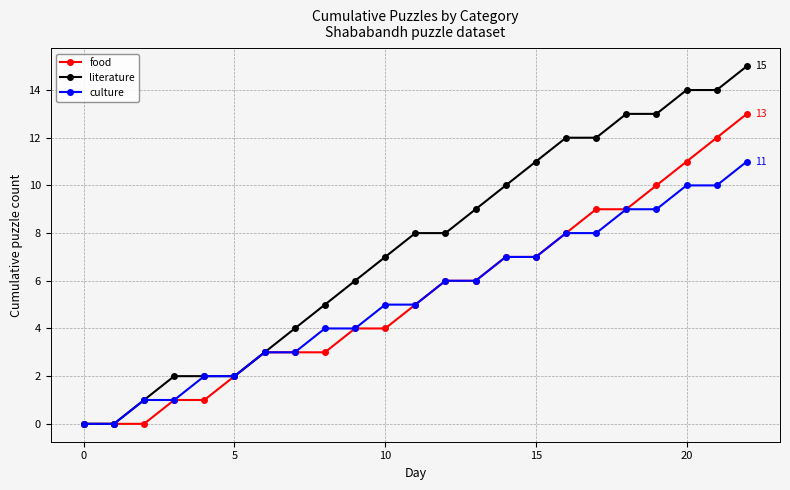

What is the value of the food point at the 18th from the left?

9